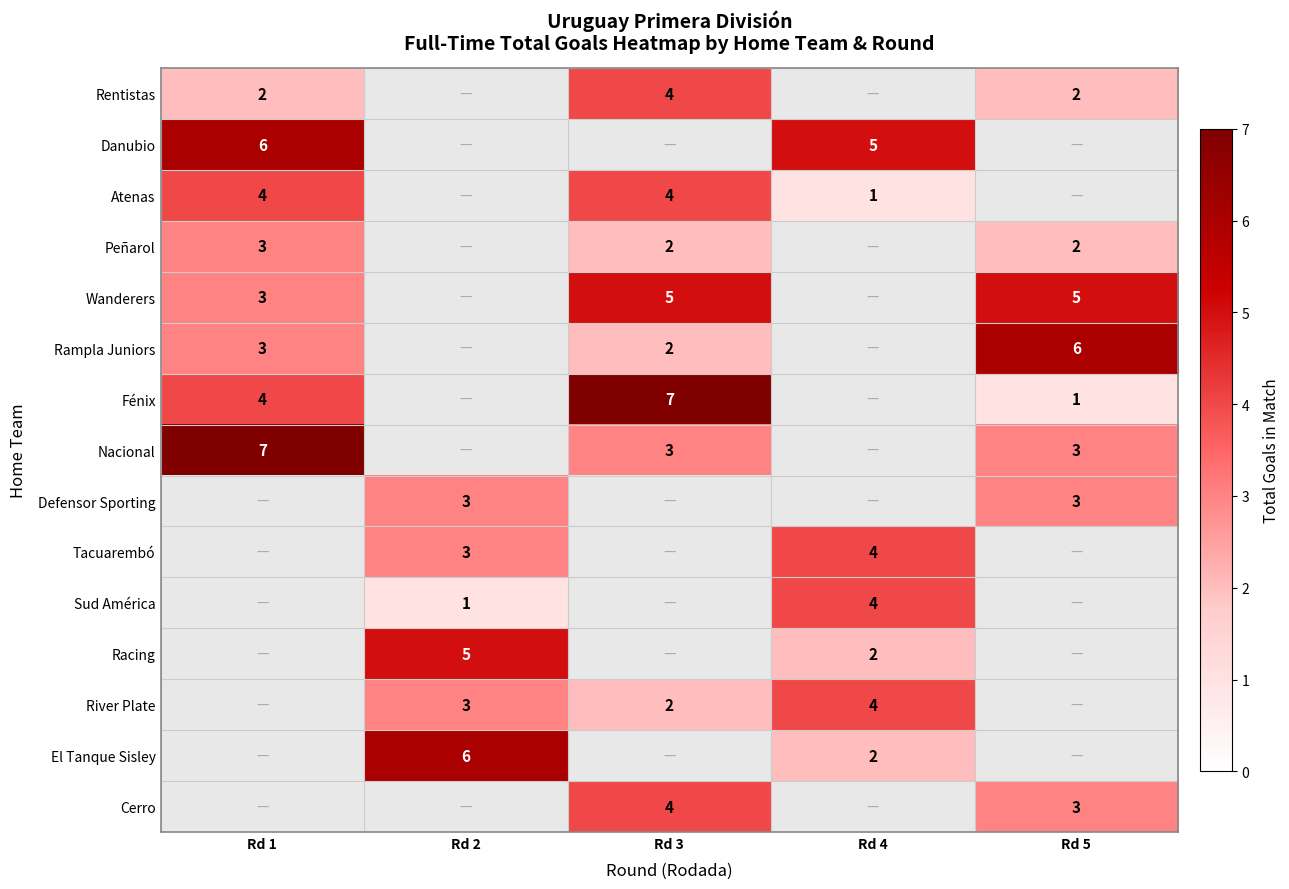

Is the value of Sud América at Rd 2 greater than the value of Nacional at Rd 5?

No